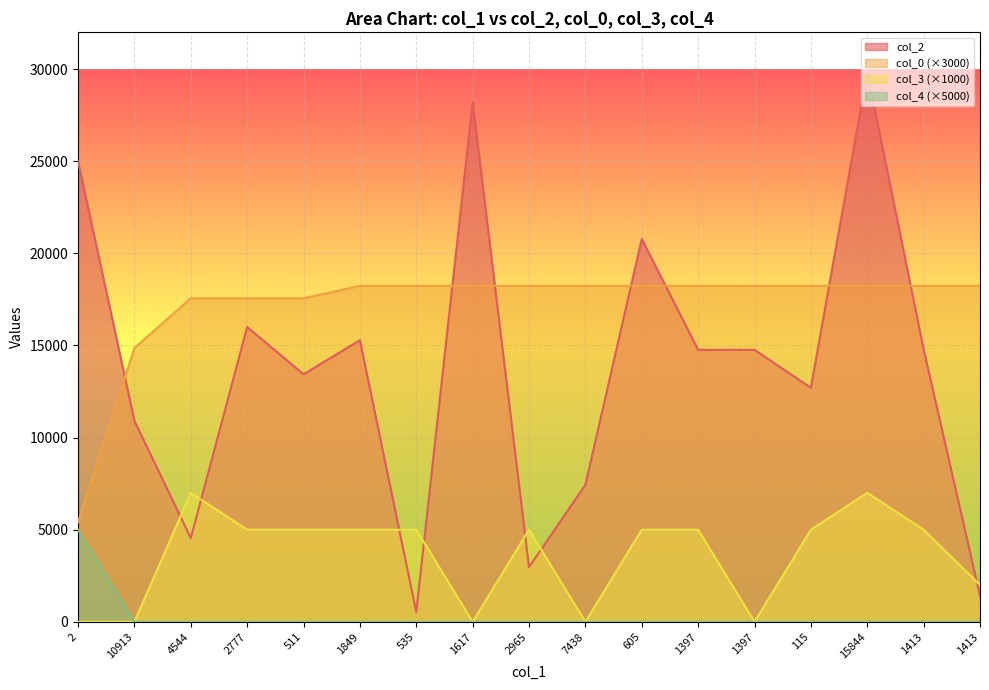

Reading left to right, what are all the values shown in this chart?

col_2: 2=24998.0	10913=10913.0	4544=4544.0	2777=16002.0	511=13438.0	1849=15283.0	535=535.0	1617=28203.0	2965=2965.0	7438=7438.0	605=20783.0	1397=14764.0	1397=14766.0	115=12705.0	15844=29812.0	1413=14789.0	1413=1413.0
col_0: 2=5403.6	10913=14859.9	4544=17561.7	2777=17561.7	511=17561.7	1849=18237.1	535=18237.1	1617=18237.1	2965=18237.1	7438=18237.1	605=18237.1	1397=18237.1	1397=18237.1	115=18237.1	15844=18237.1	1413=18237.1	1413=18237.1
col_3: 2=0.0	10913=0.0	4544=7000.0	2777=5000.0	511=5000.0	1849=5000.0	535=5000.0	1617=0.0	2965=5000.0	7438=0.0	605=5000.0	1397=5000.0	1397=0.0	115=5000.0	15844=7000.0	1413=5000.0	1413=2000.0
col_4: 2=5000.0	10913=0.0	4544=0.0	2777=0.0	511=0.0	1849=0.0	535=0.0	1617=0.0	2965=0.0	7438=0.0	605=0.0	1397=0.0	1397=0.0	115=0.0	15844=0.0	1413=0.0	1413=0.0